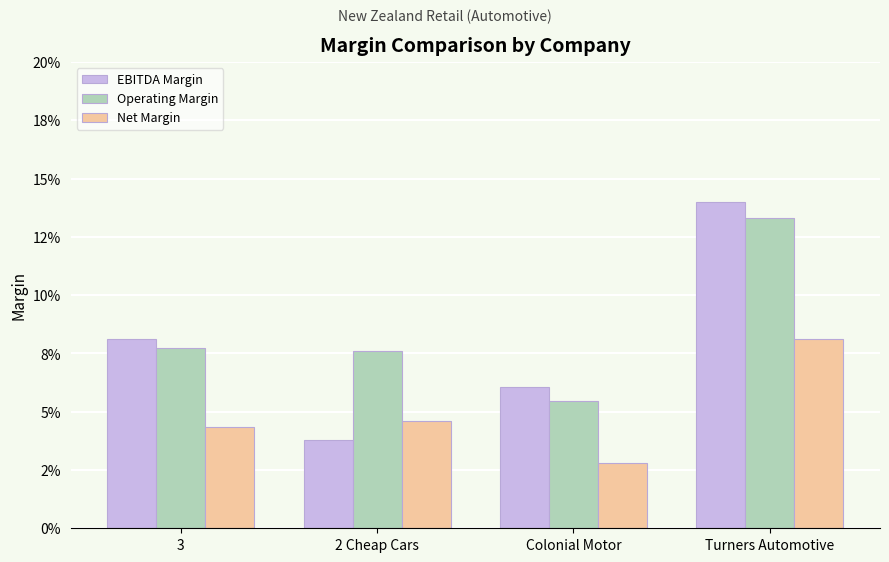

What are all the series names shown in the legend?

EBITDA Margin, Operating Margin, Net Margin